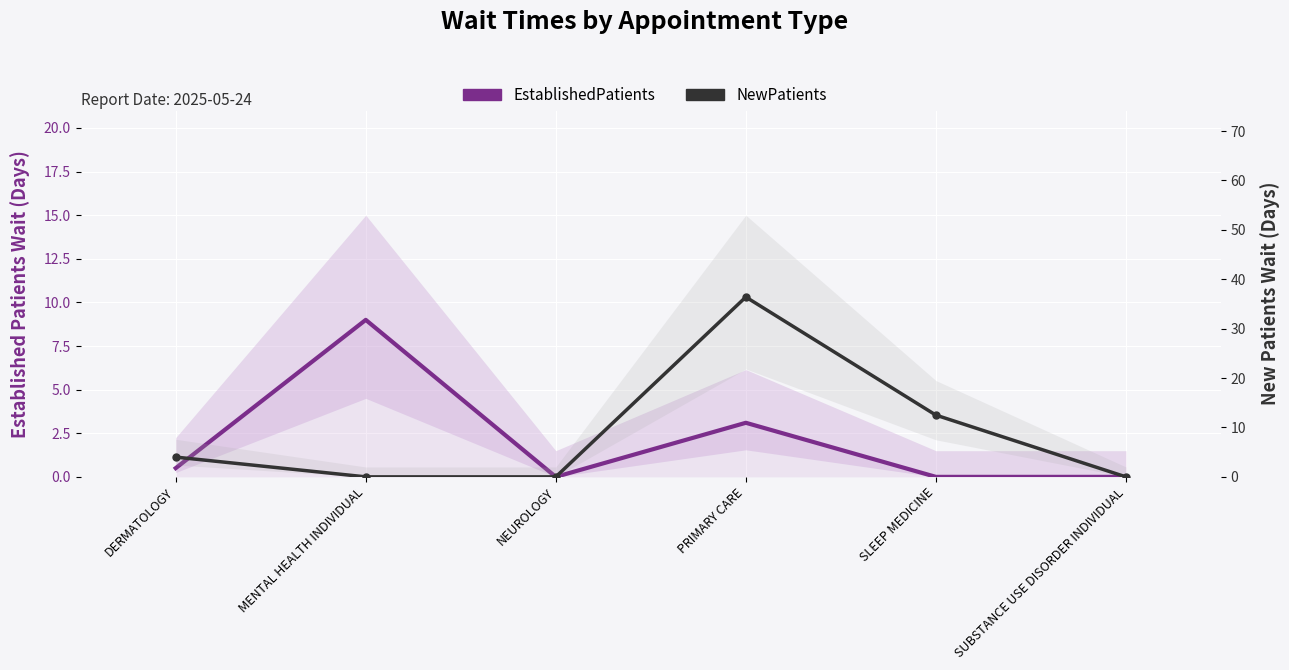

True or false: EstablishedPatients and NewPatients cross at least once.

True